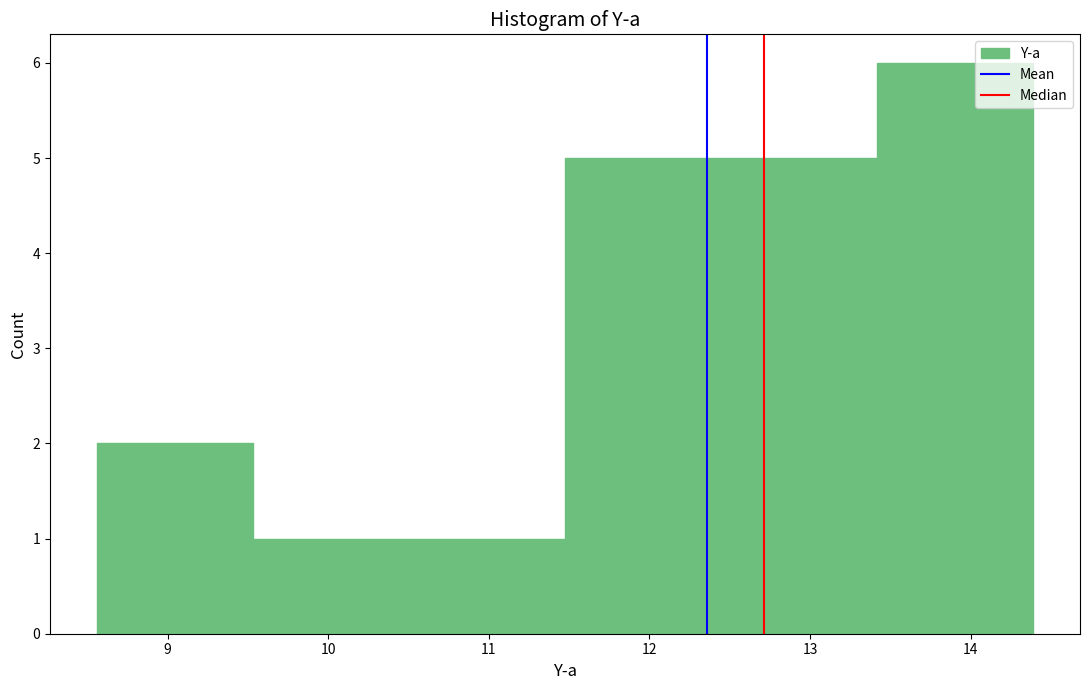

Reading left to right, list every bar in this chart as the range it spans on the x-axis followed by its height. Neither the bar edges nor the heights are printed on the chart, so give them approximately, as read against the axes.

8.6 to 9.5: 2
9.5 to 10.5: 1
10.5 to 11.5: 1
11.5 to 12.4: 5
12.4 to 13.4: 5
13.4 to 14.4: 6